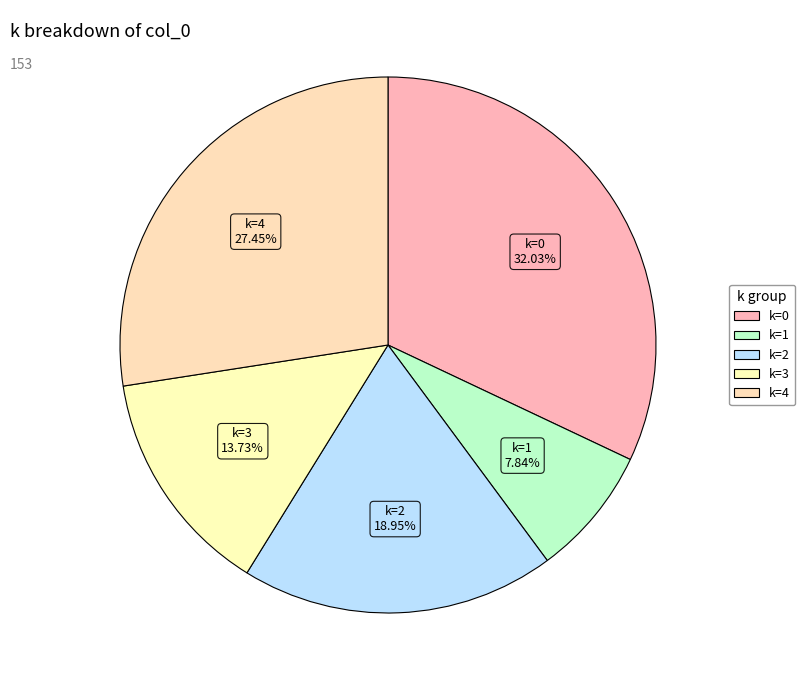

Count the number of slices in the pie.

5